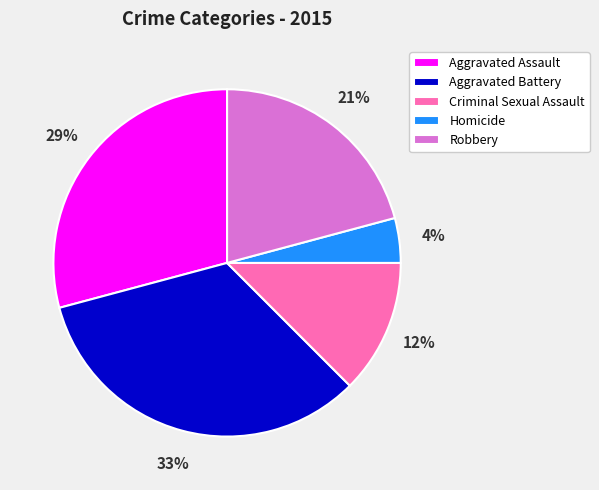

What is the largest slice in the pie chart?

Aggravated Battery